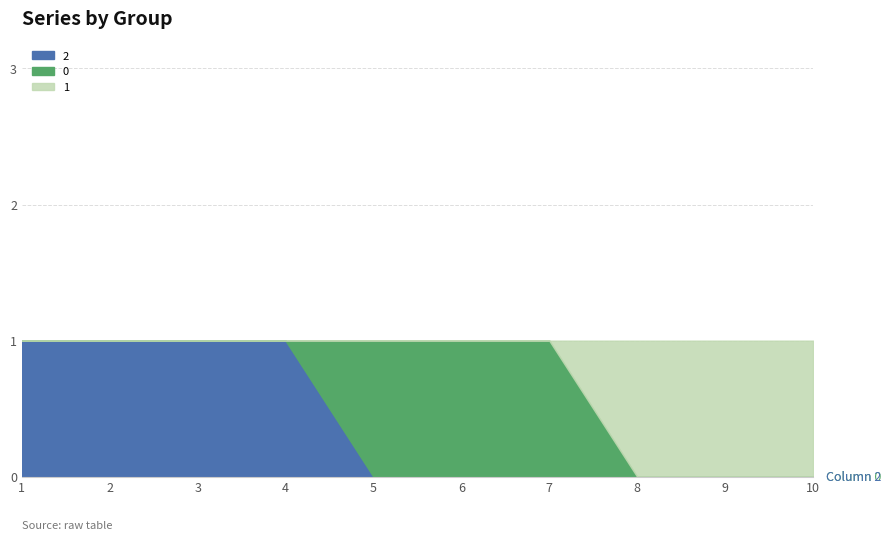

What is the value of the 1 point at the 9th from the left?

1